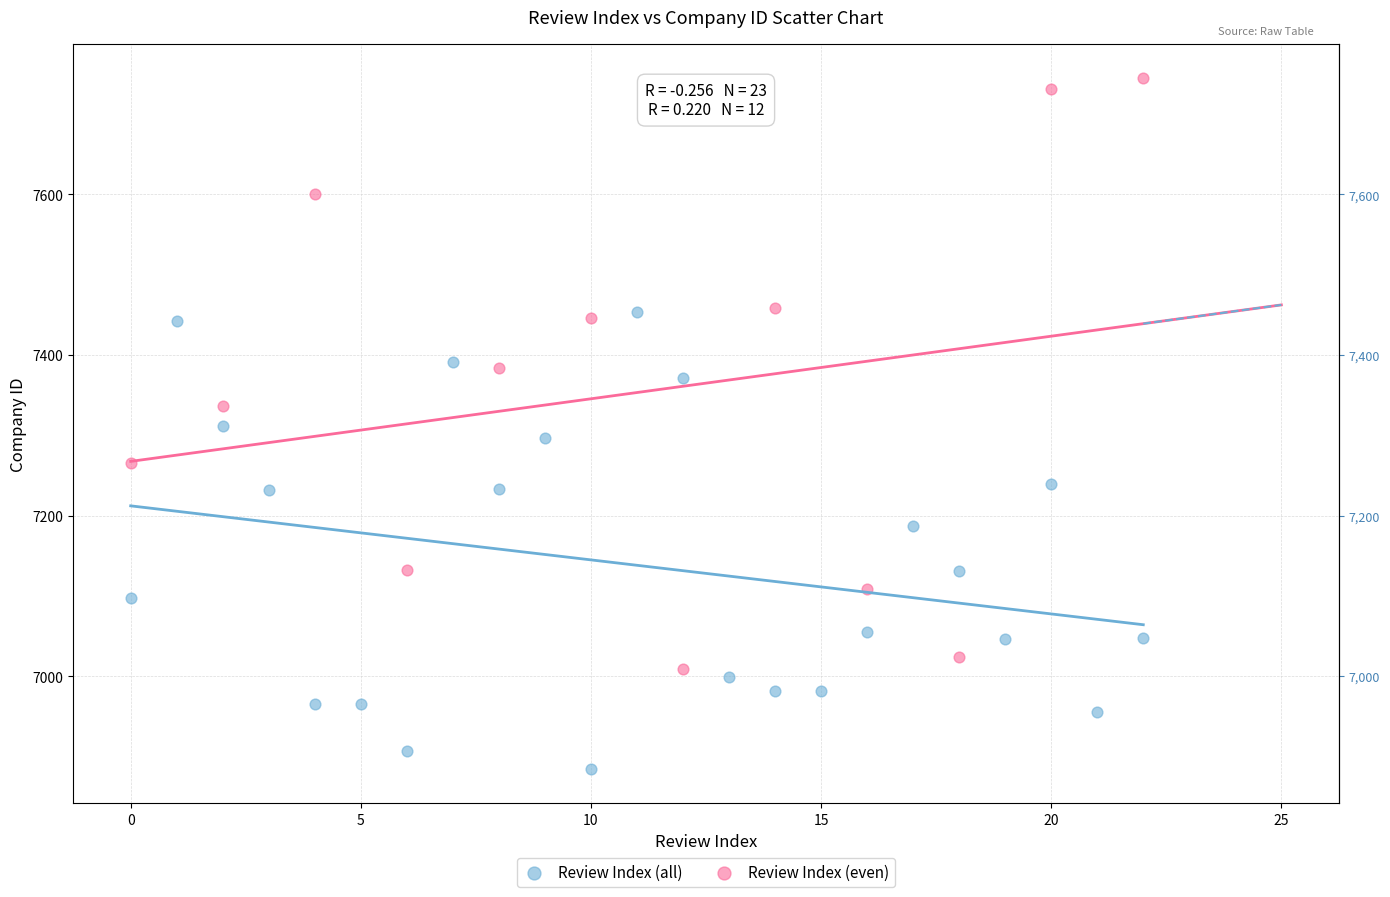

Which series reaches the minimum Y coordinate?

Review Index (all)